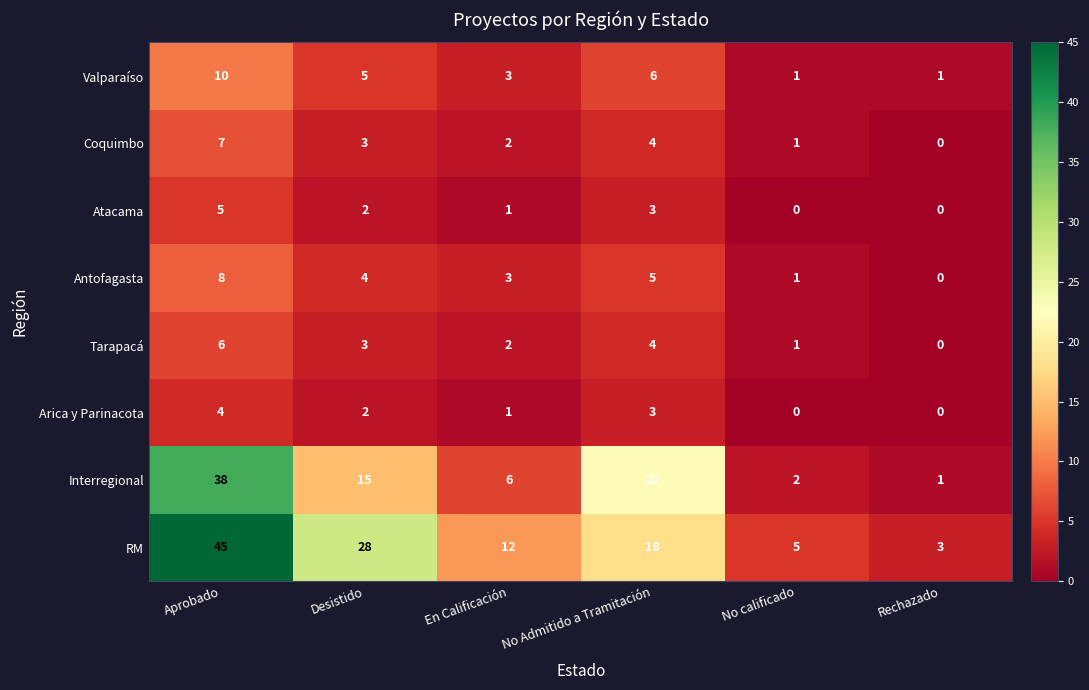

Count the Atacama values in the range 0 to 3.

5